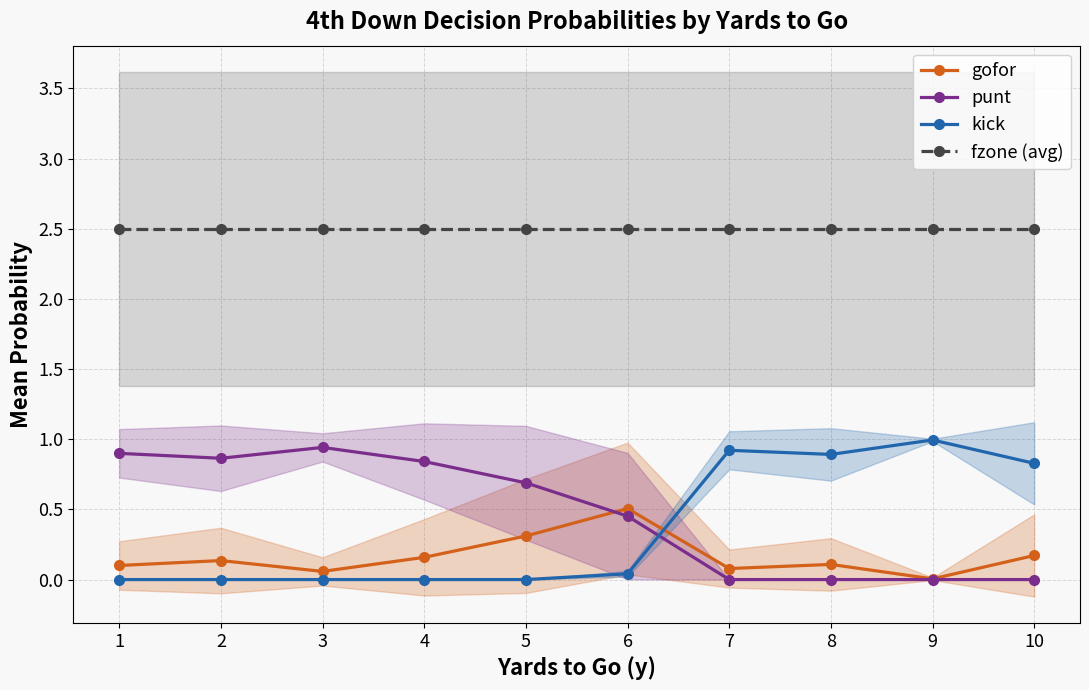

How many interior local valleys does the punt series have?

1